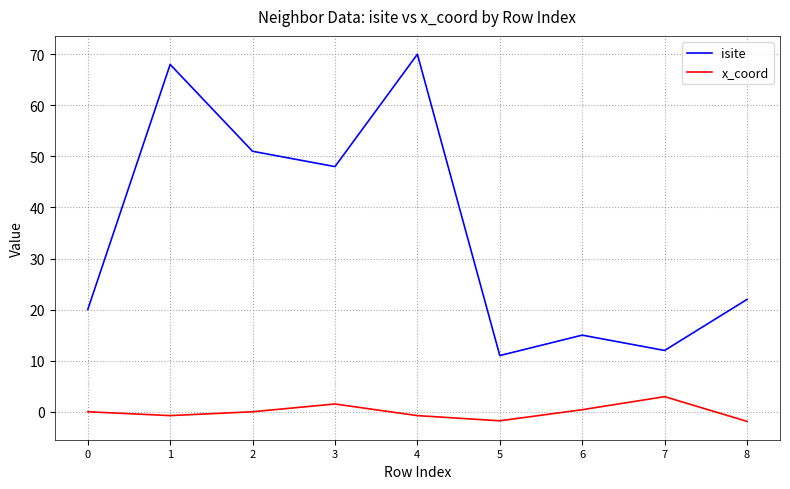

What is the maximum value for isite?

70.0